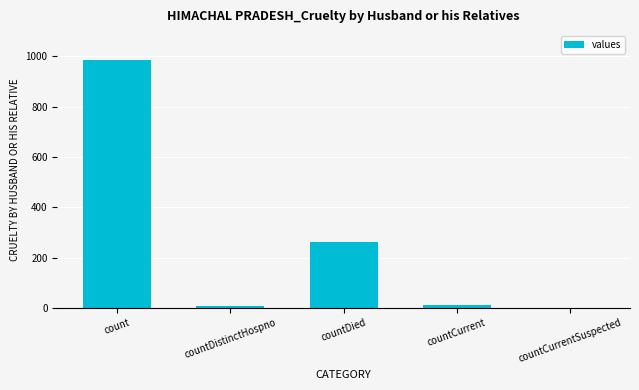

What is the change in value from count to countDistinctHospno?

-975